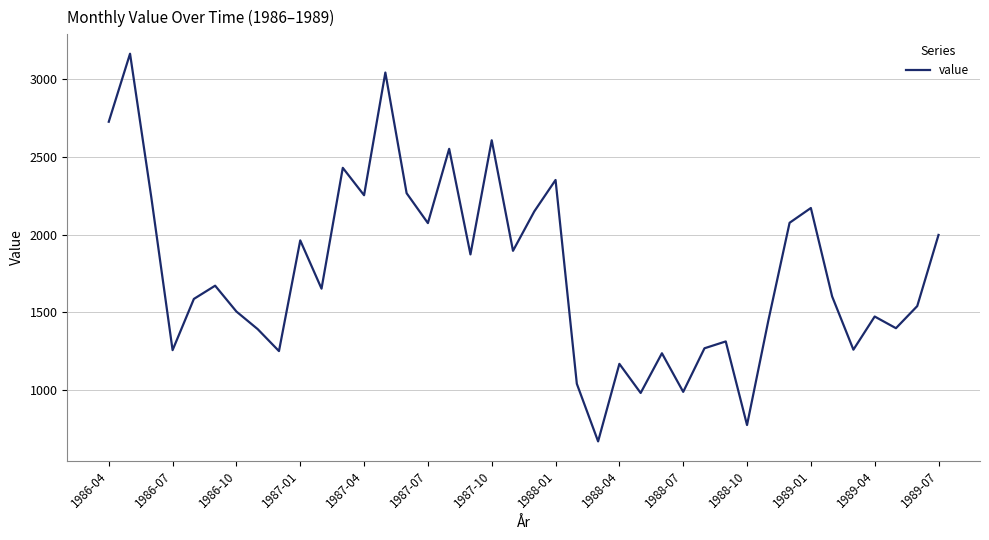

What is the greatest value displayed?

3162